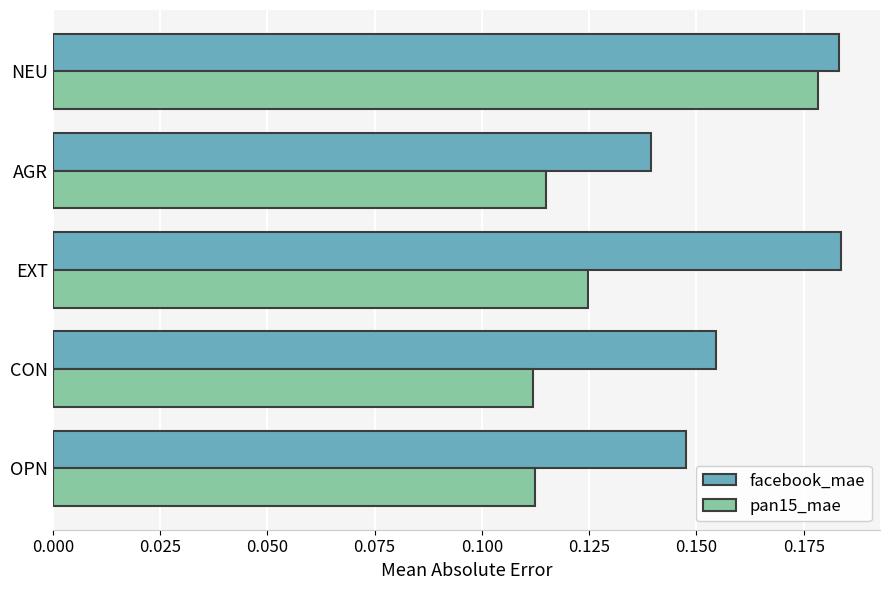

Where is facebook_mae nearest to the value 0?

AGR